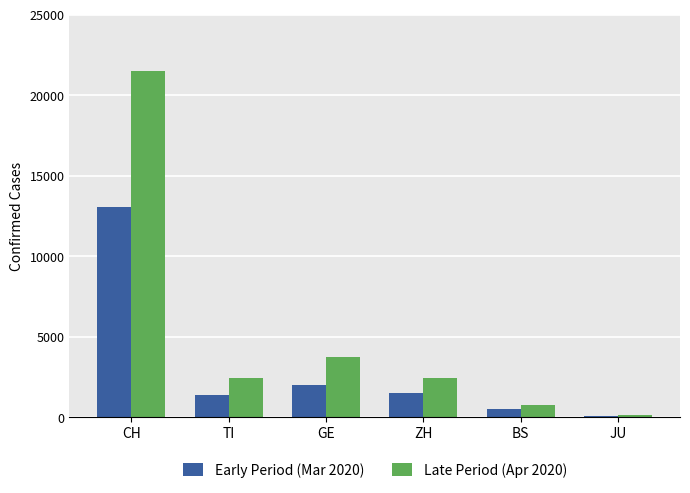

How many data points does each series have?

6